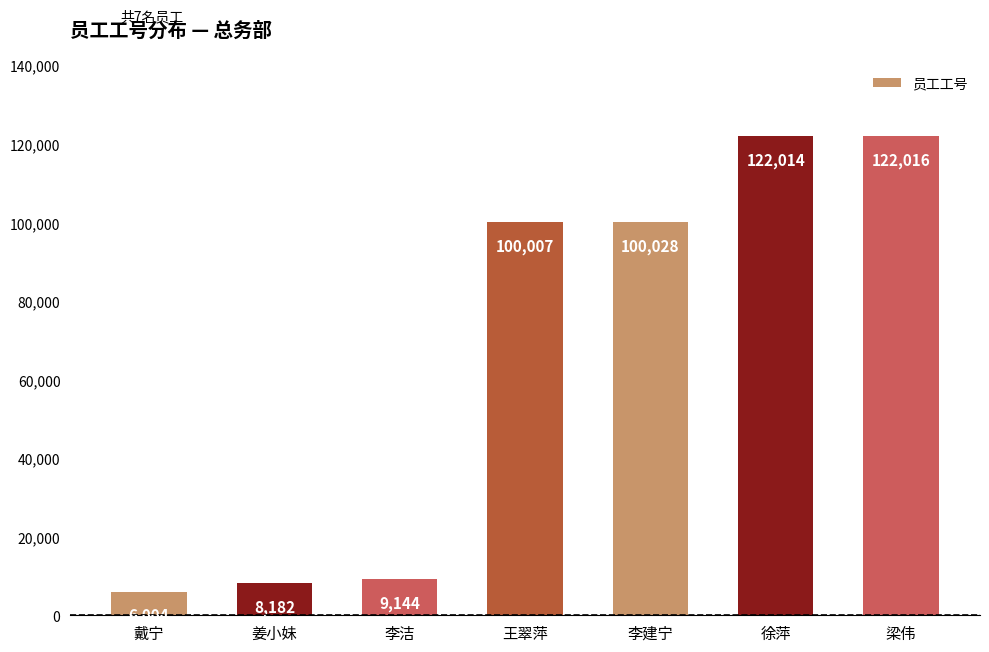

At which category does the chart reach its peak across all series?

梁伟